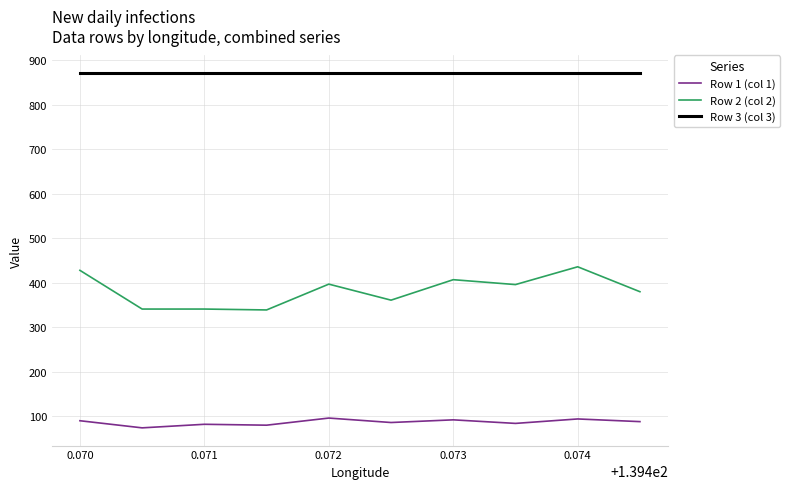

Which series has the widest spread of values?

Row 2 (col 2)